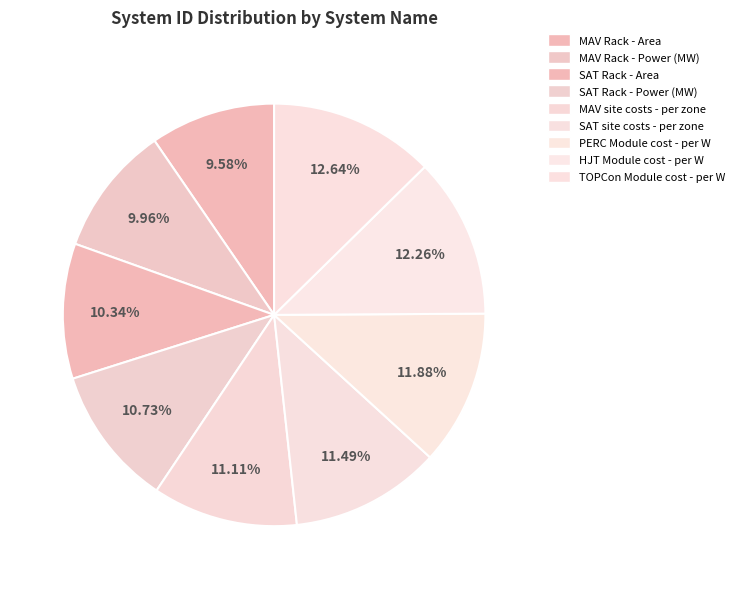

The SAT site costs - per zone slice represents 11% of the pie. True or false?

True